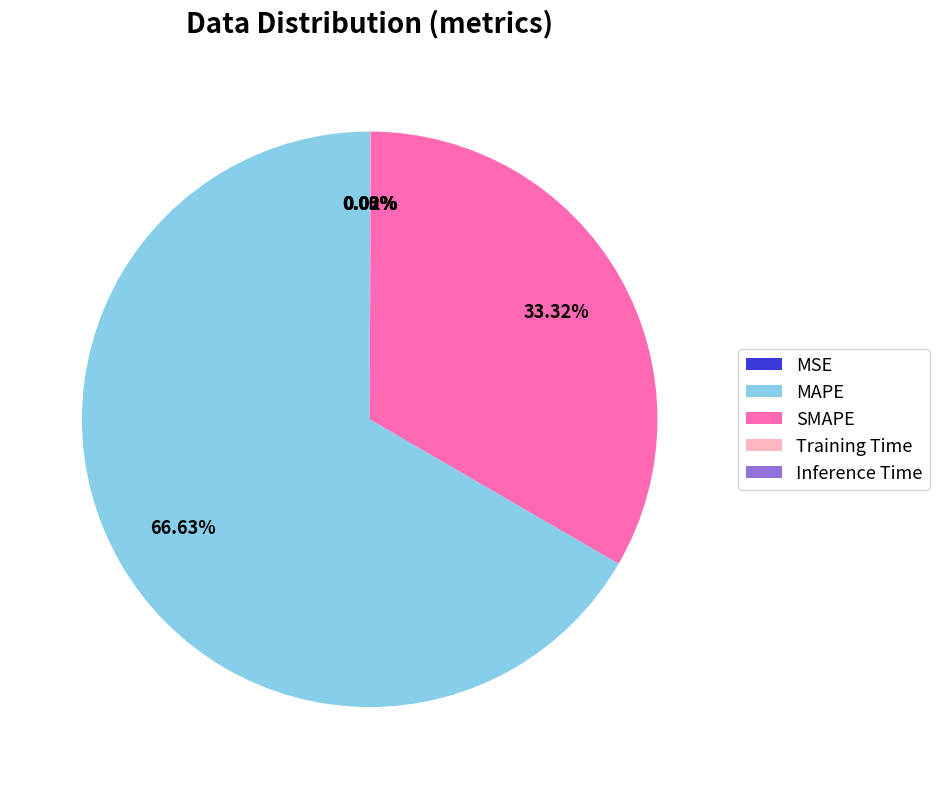

Which slice represents more than half of the pie?

MAPE